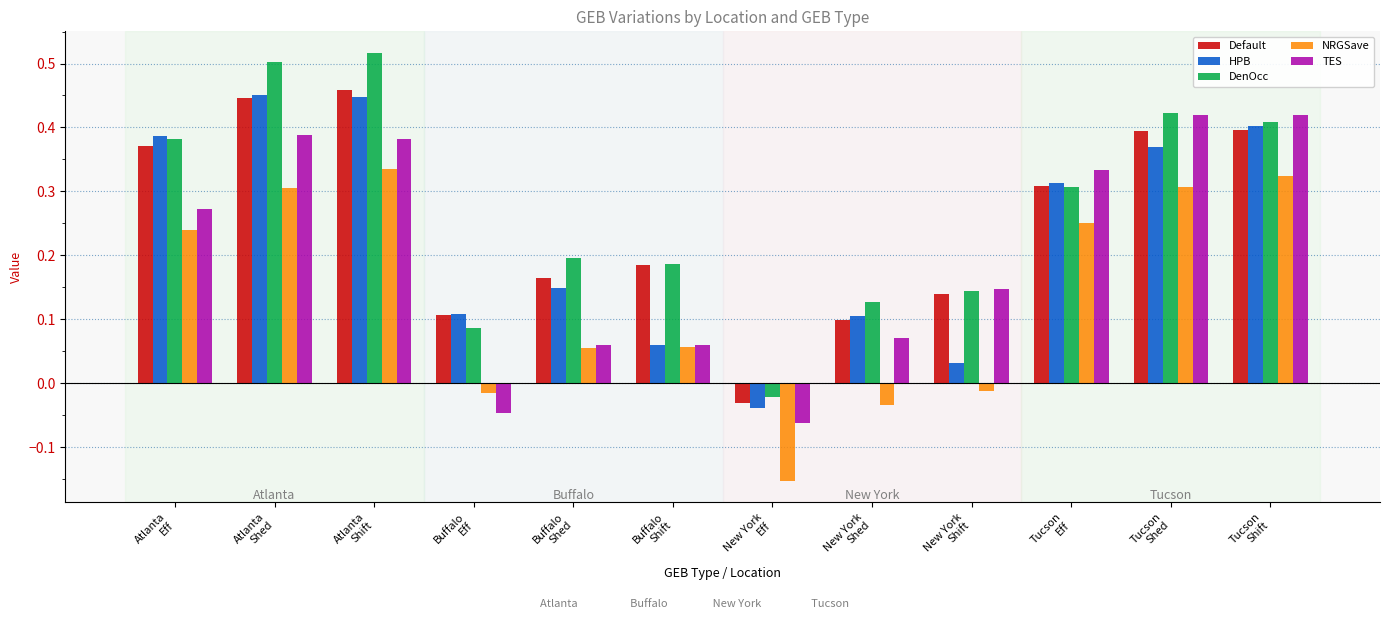

What is the total value across all series at Tucson
Shed?

1.9